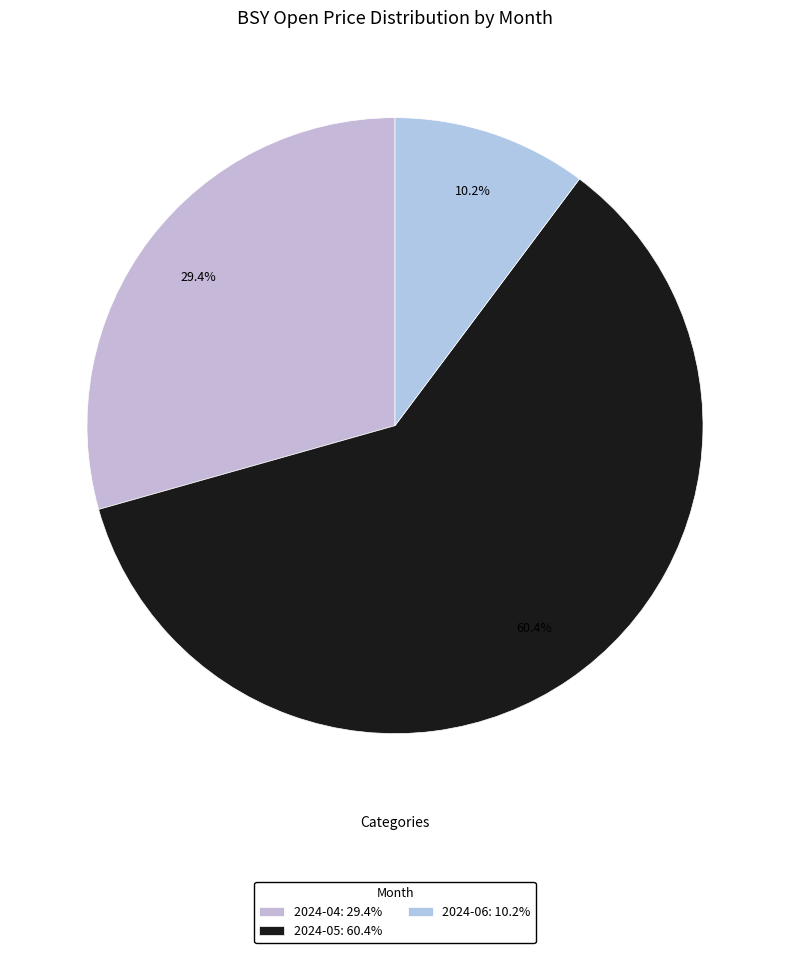

What is the largest slice in the pie chart?

2024-05: 60.4%